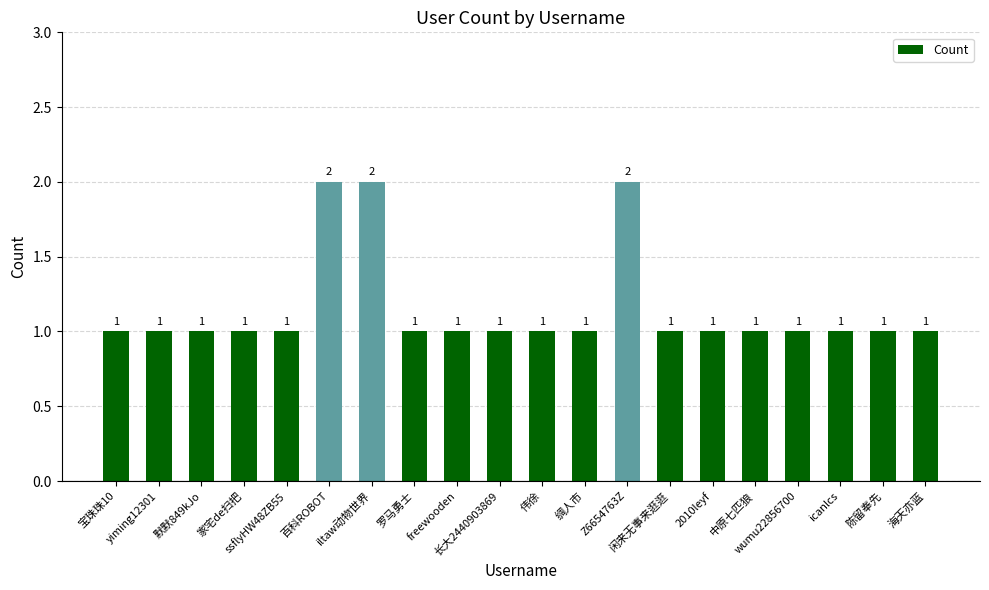

What is the label of the 8th bar from the left?

罗马勇士